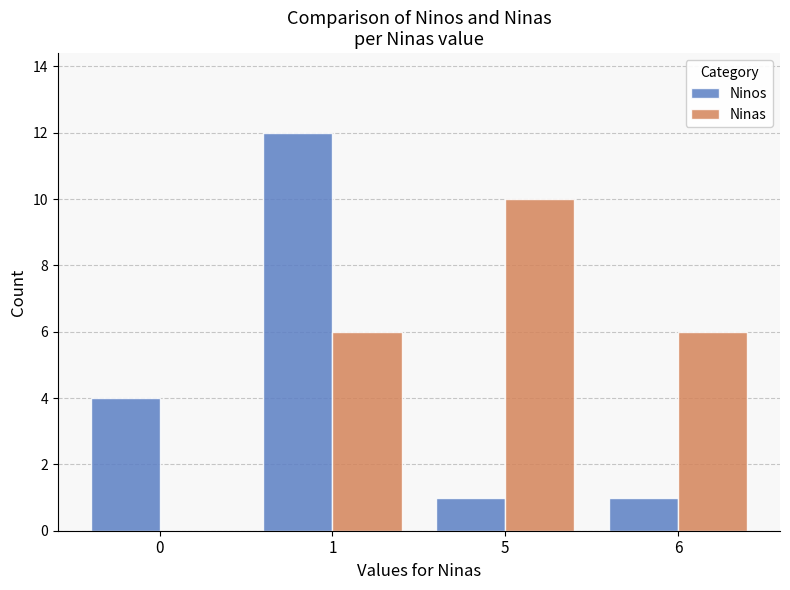

How many values in Ninas are above zero?

3